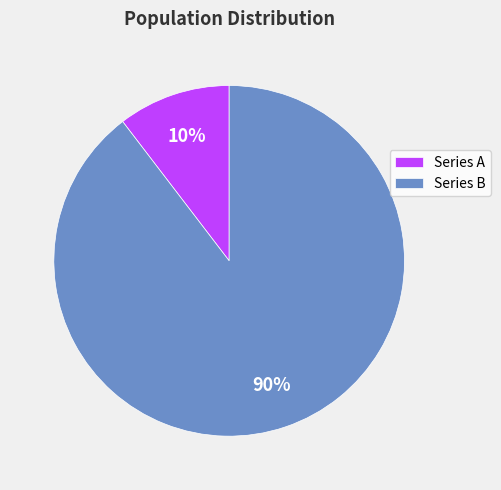

Do Series A and Series B together represent more than half of the pie?

Yes